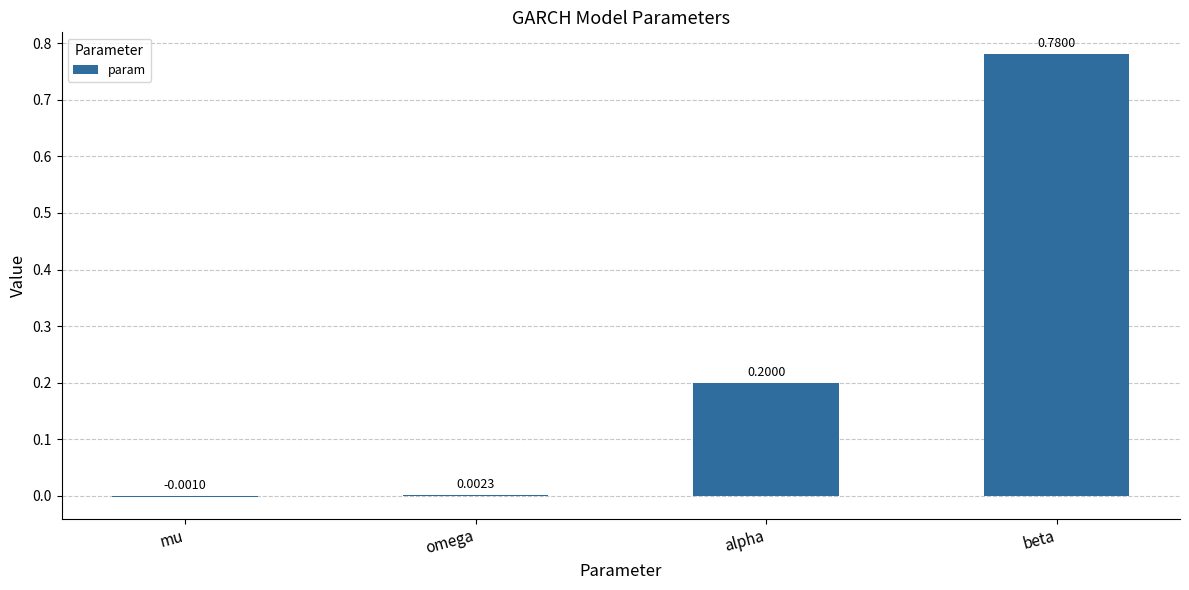

At which label does the data first exceed 0?

omega